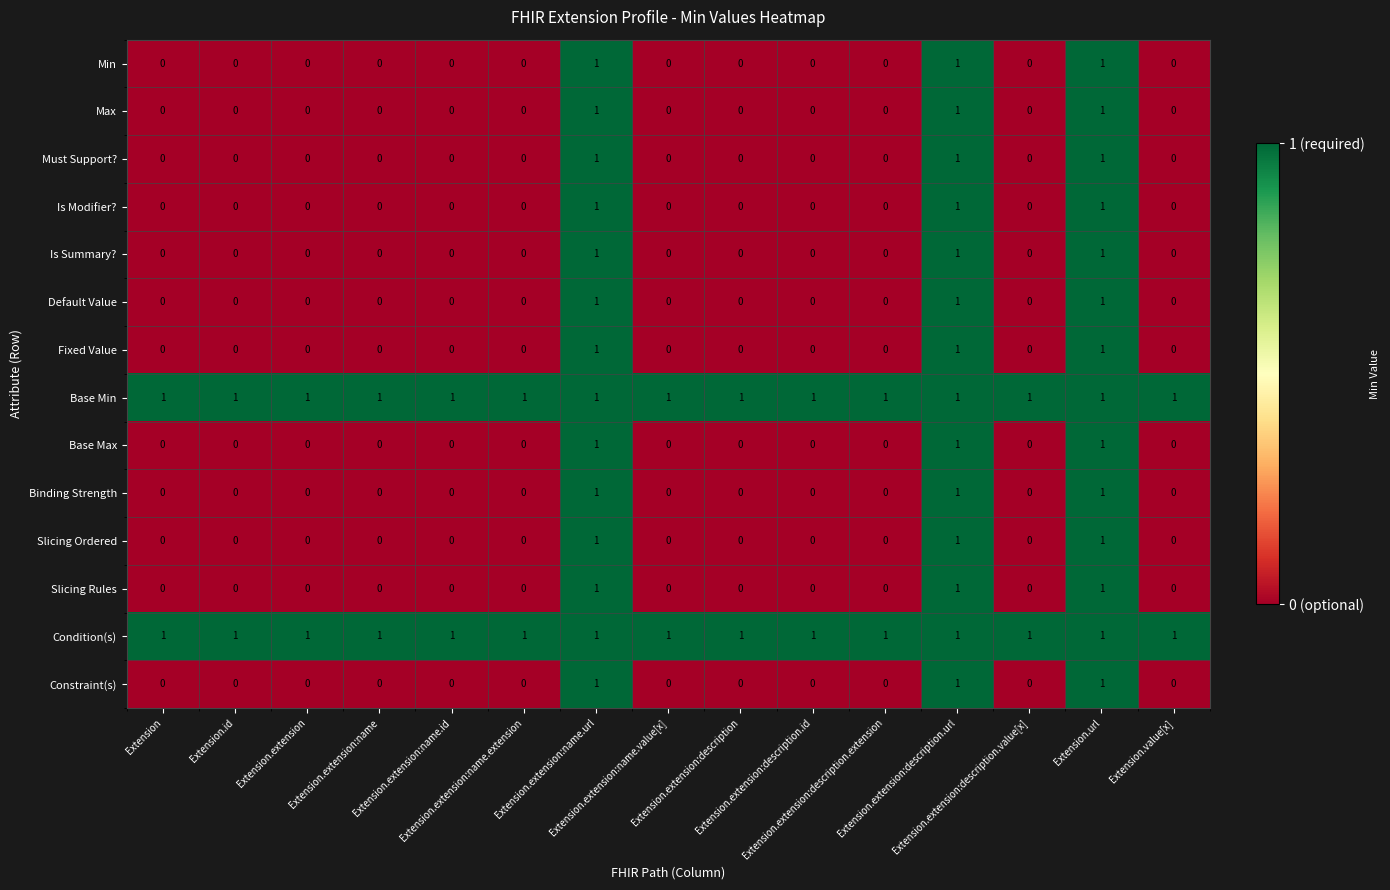

At how many categories does at least one series exceed 0?

15